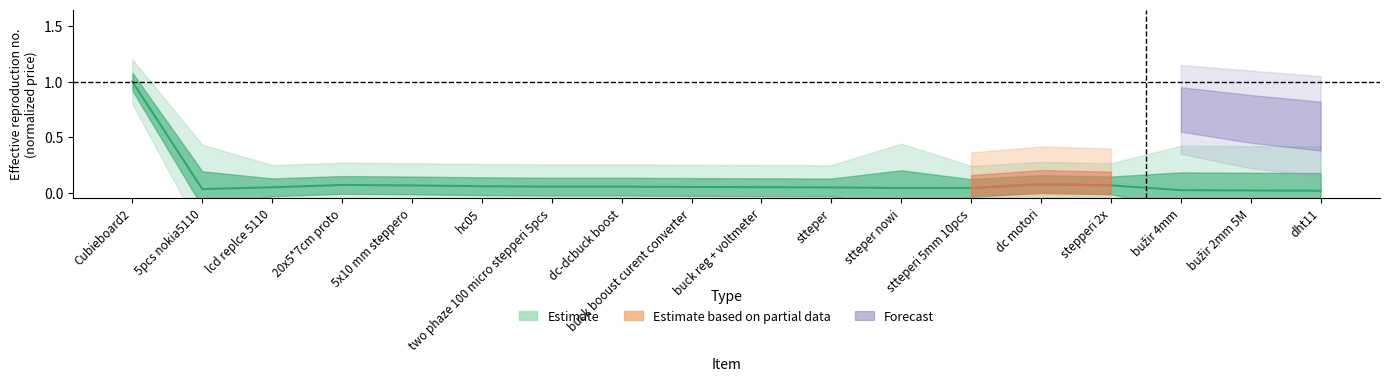

The chart shows a value of 0.0 at stteperi 5mm 10pcs. True or false?

True